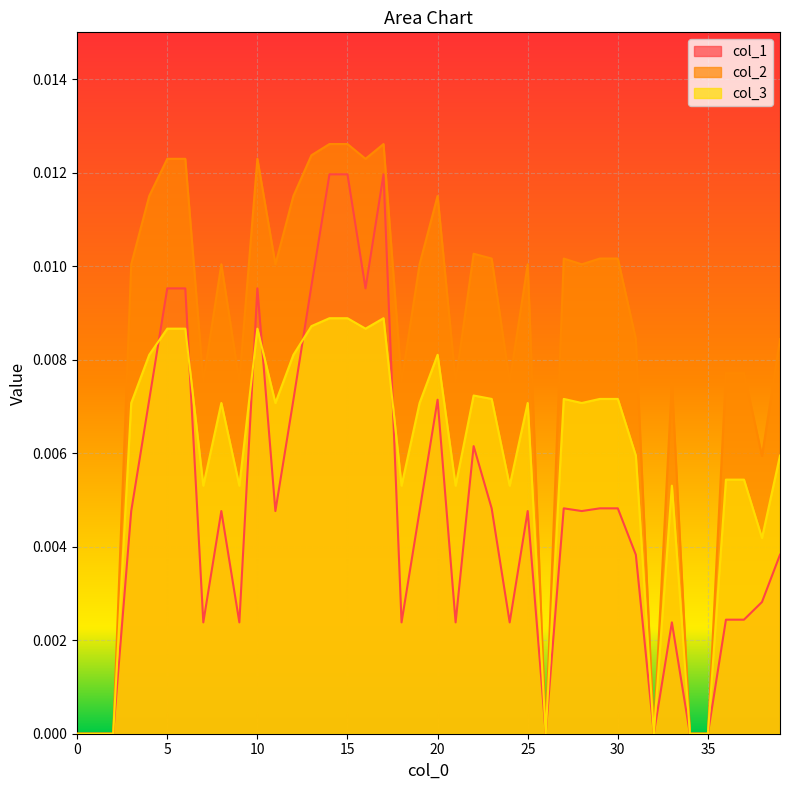

Rank the series by their average value, from lowest to highest.

col_1, col_3, col_2